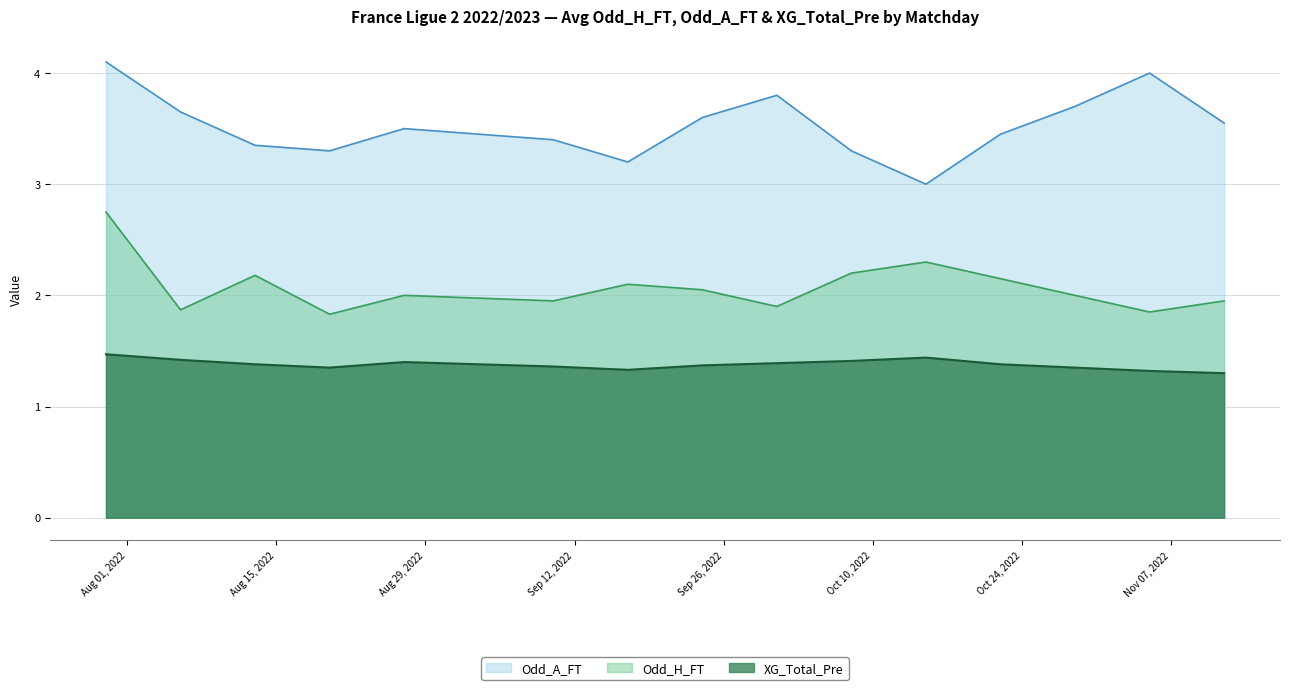

What is the approximate value of XG_Total_Pre at 2022-10-15?

1.4